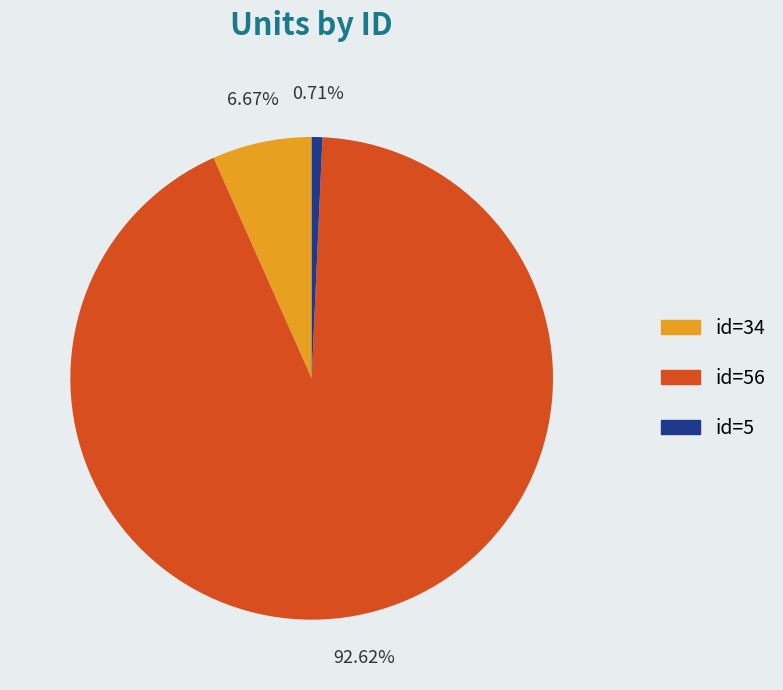

How many segments does this pie chart have?

3